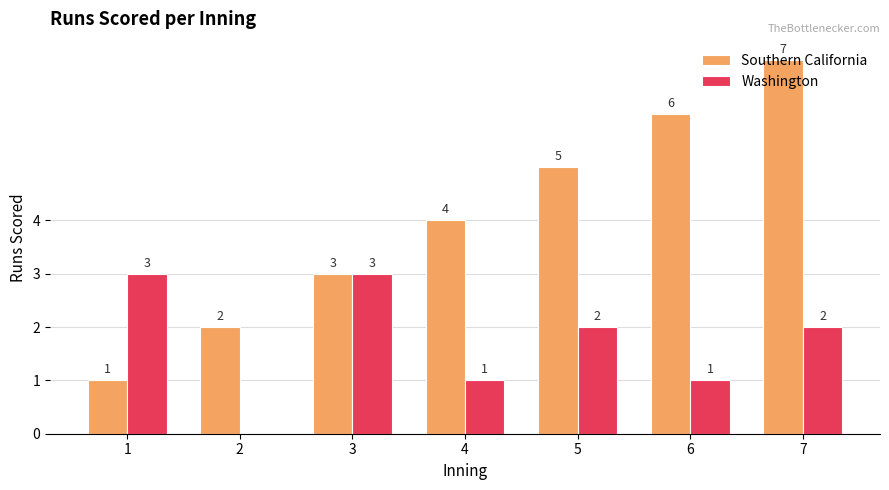

How many categories are shown in the chart?

7